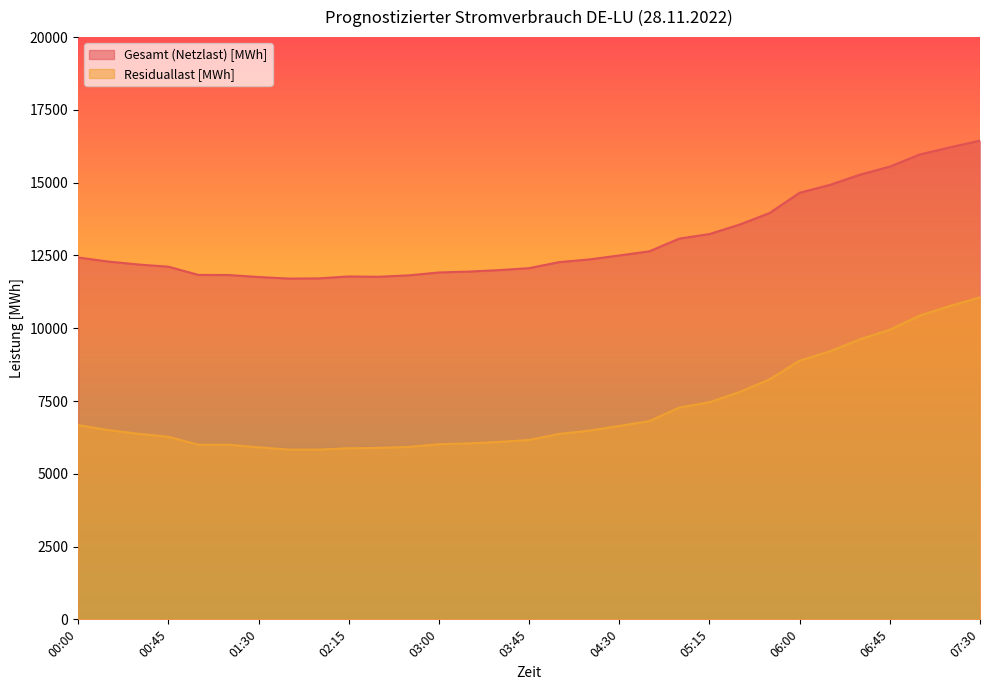

Reading left to right, transcribe all the data shown in this chart.

Gesamt (Netzlast) [MWh]: 00:00=12430.0	00:15=12289.8	00:30=12189.0	00:45=12113.5	01:00=11831.2	01:15=11827.5	01:30=11759.8	01:45=11706.0	02:00=11712.5	02:15=11778.2	02:30=11767.5	02:45=11817.0	03:00=11915.0	03:15=11946.2	03:30=11996.5	03:45=12063.5	04:00=12271.2	04:15=12362.2	04:30=12499.0	04:45=12641.5	05:00=13079.8	05:15=13234.5	05:30=13559.5	05:45=13956.8	06:00=14653.5	06:15=14921.2	06:30=15273.5	06:45=15552.2	07:00=15969.5	07:15=16213.8	07:30=16444.8
Residuallast [MWh]: 00:00=6670.5	00:15=6501.5	00:30=6372.8	00:45=6271.2	01:00=5997.0	01:15=5998.5	01:30=5909.0	01:45=5830.8	02:00=5828.5	02:15=5877.5	02:30=5888.0	02:45=5924.0	03:00=6014.2	03:15=6045.0	03:30=6094.8	03:45=6161.2	04:00=6369.2	04:15=6482.0	04:30=6642.8	04:45=6810.2	05:00=7276.0	05:15=7456.8	05:30=7808.8	05:45=8243.2	06:00=8887.8	06:15=9204.0	06:30=9615.2	06:45=9949.2	07:00=10438.2	07:15=10764.2	07:30=11062.5